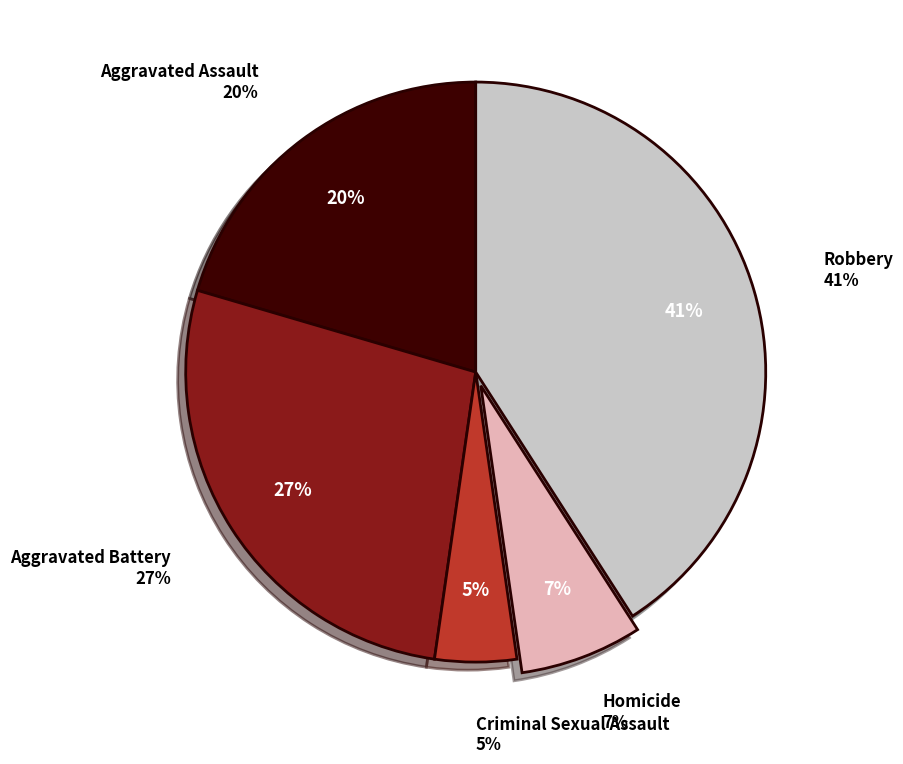

To the nearest percent, what percentage of the pie is Aggravated Battery?

27%